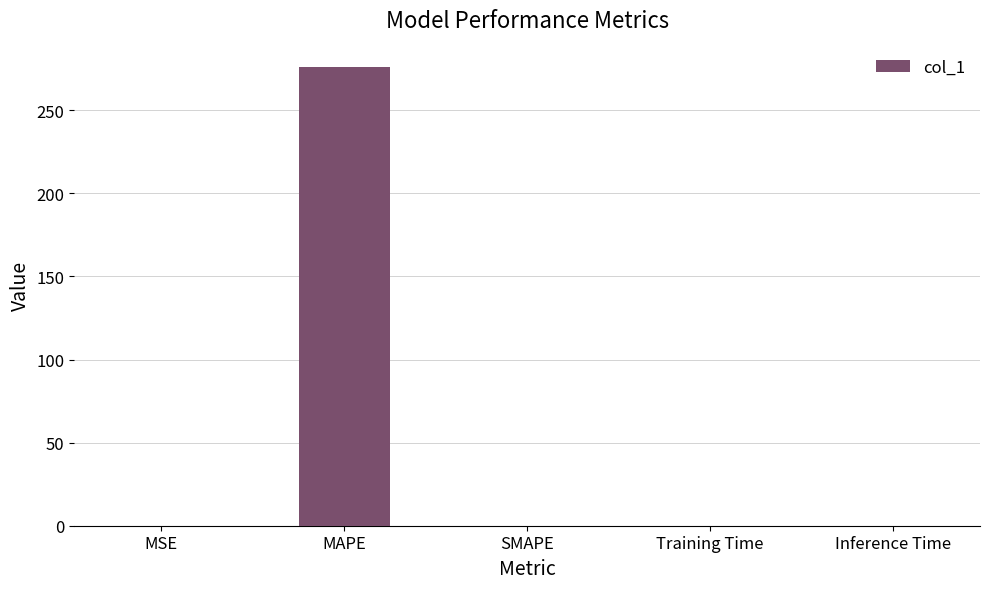

How many series are shown in this chart?

1